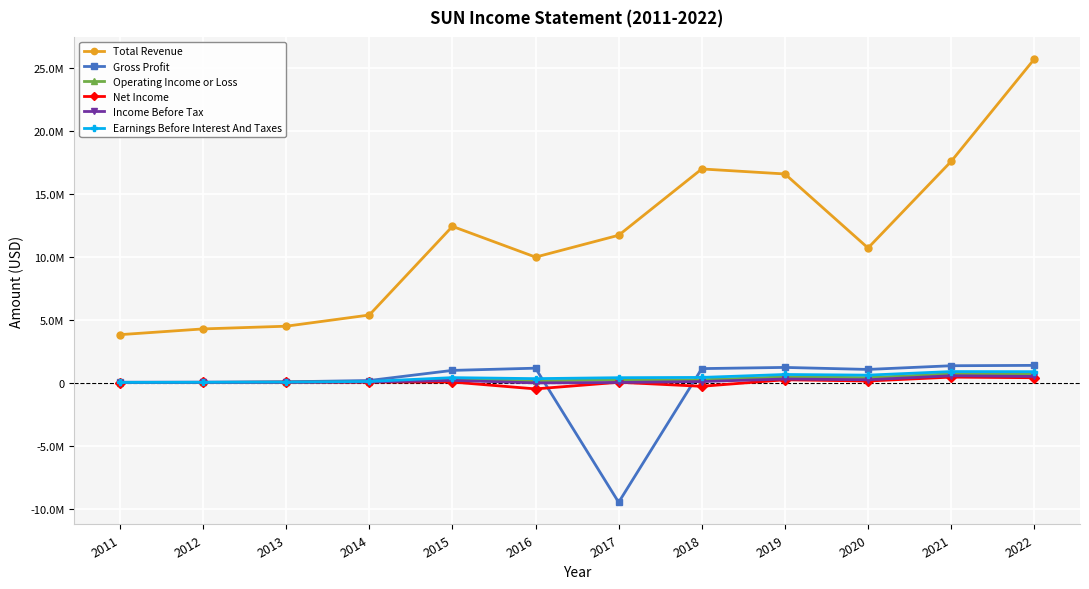

What are all the series names shown in the legend?

Total Revenue, Gross Profit, Operating Income or Loss, Net Income, Income Before Tax, Earnings Before Interest And Taxes